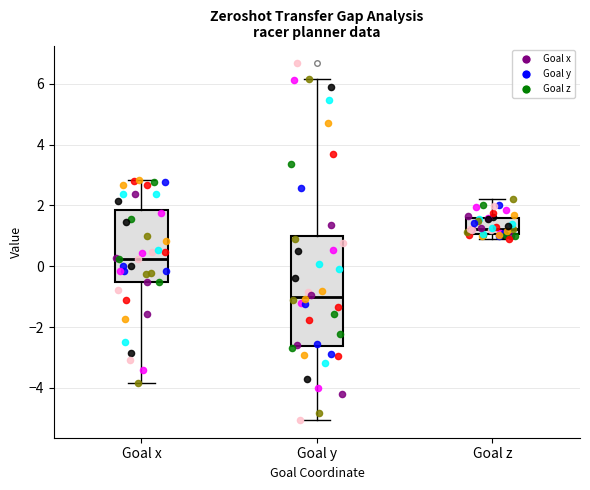

Where does the upper whisker of the box for Goal z end on the y-axis? The values are not printed on the chart, so give them approximately, as read against the axis.

2.2